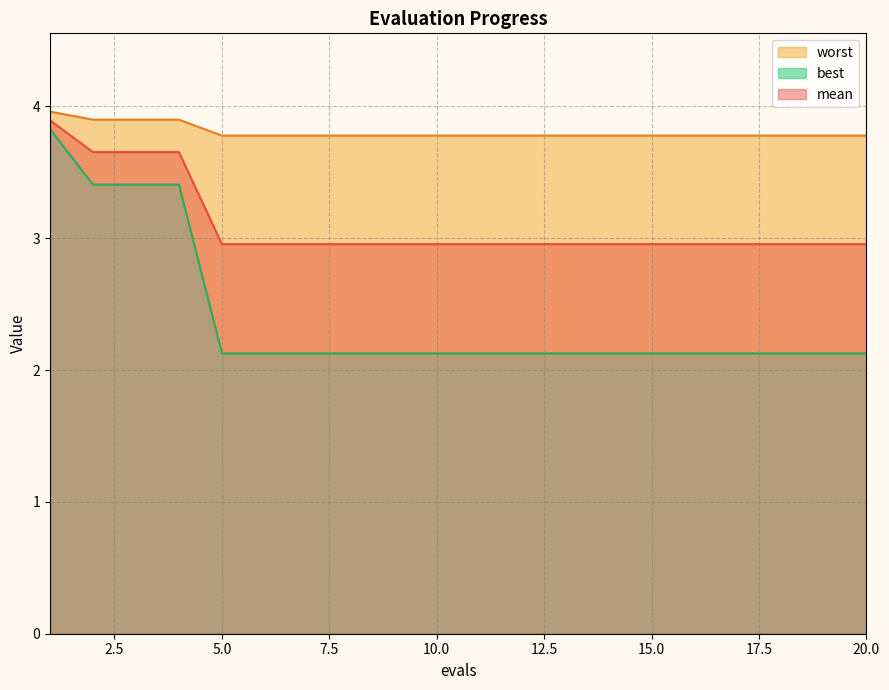

What is the average value of the worst series?

3.8